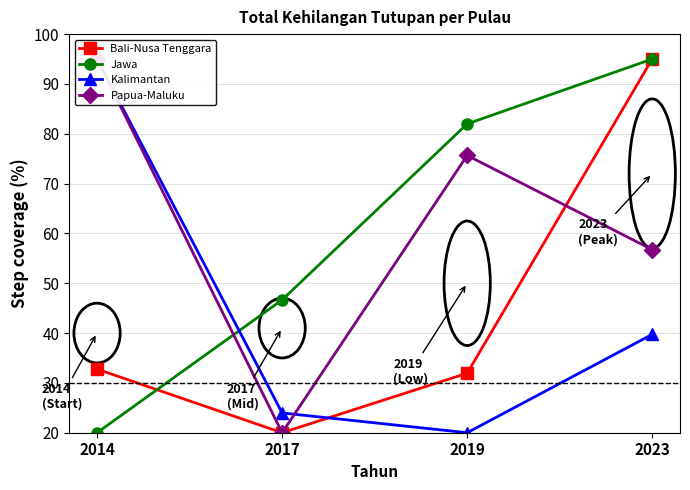

Where is the first local minimum for Bali-Nusa Tenggara?

2017